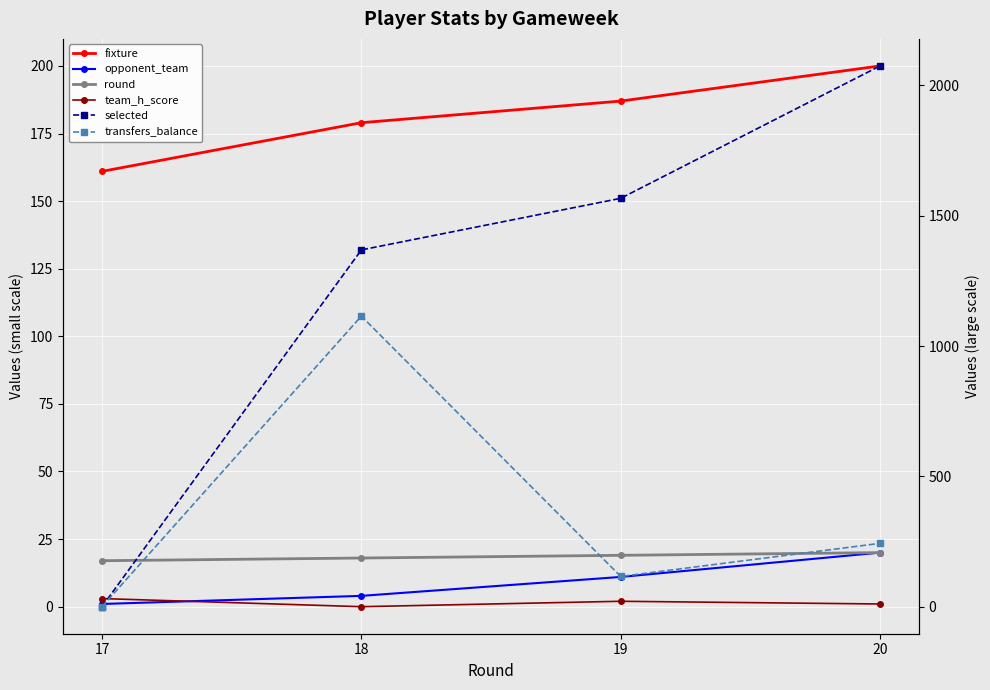

What is the sum of all opponent_team values?

36